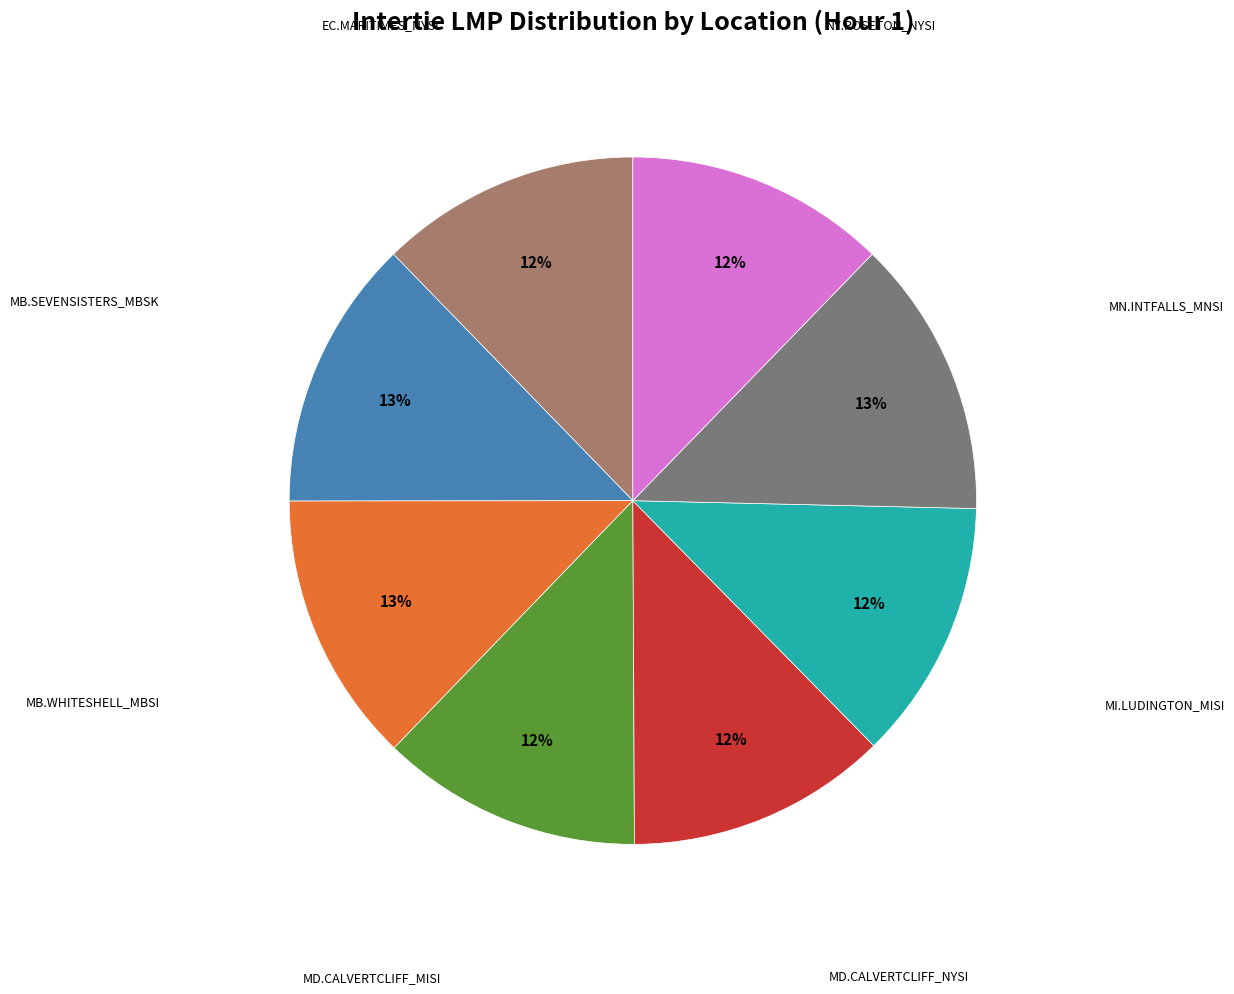

Is there any slice that represents more than half of the pie?

No